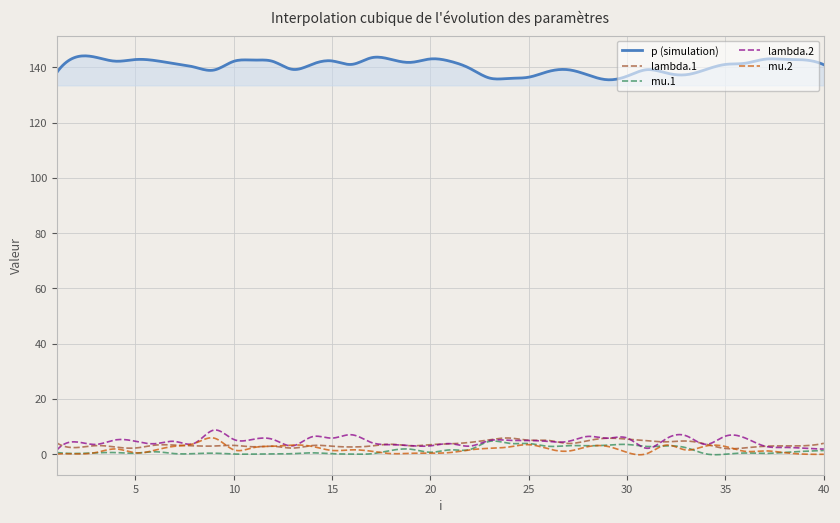

Which series has the largest total across all categories?

p (simulation)